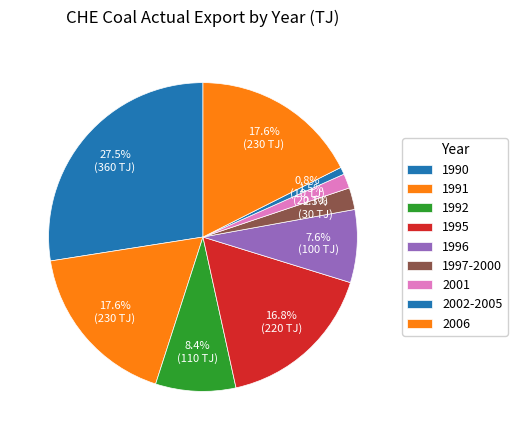

How many slices are in this pie chart?

9